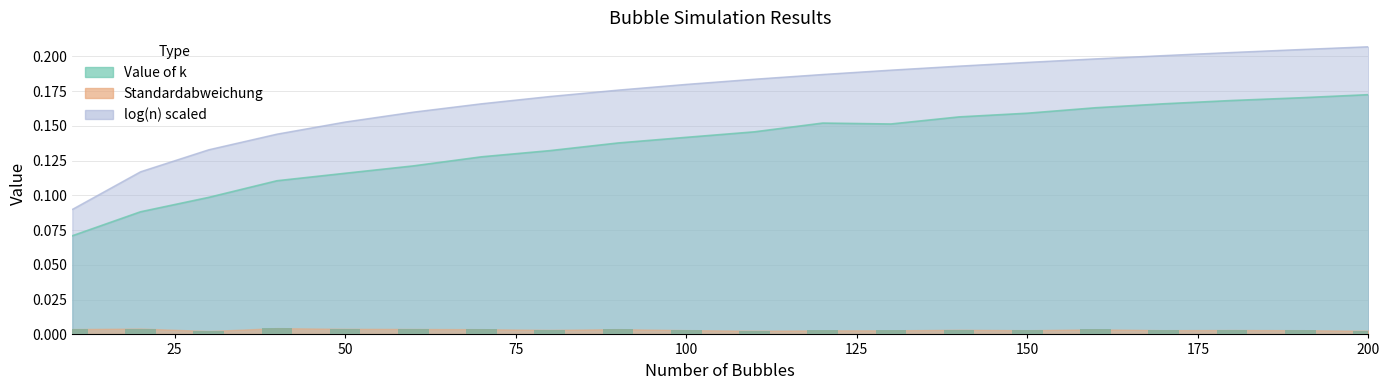

What is the spread (max minus min) of values at 30?

0.1